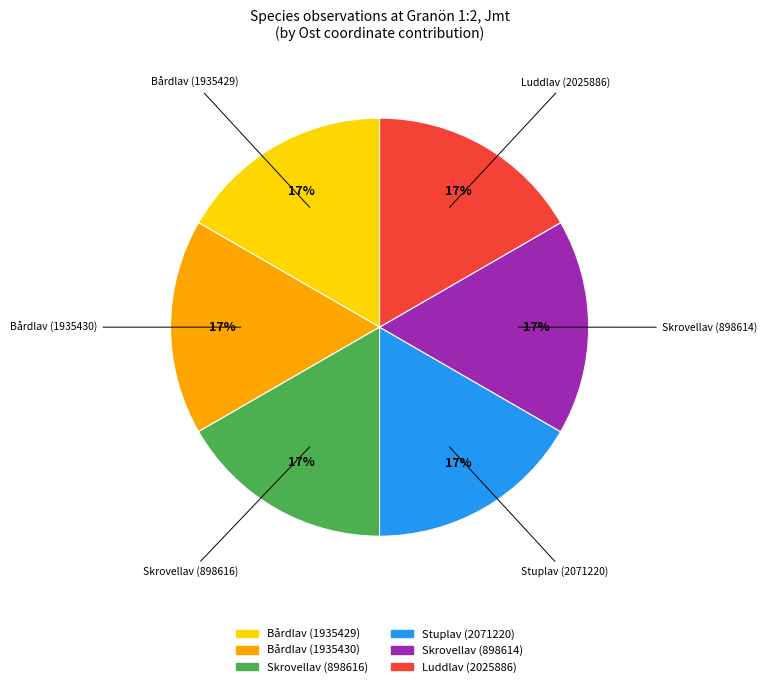

Is there a majority slice in this chart?

No